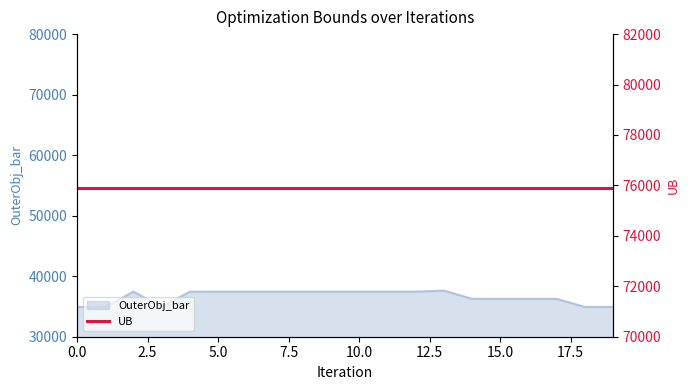

Read the value at 19.

34916.0